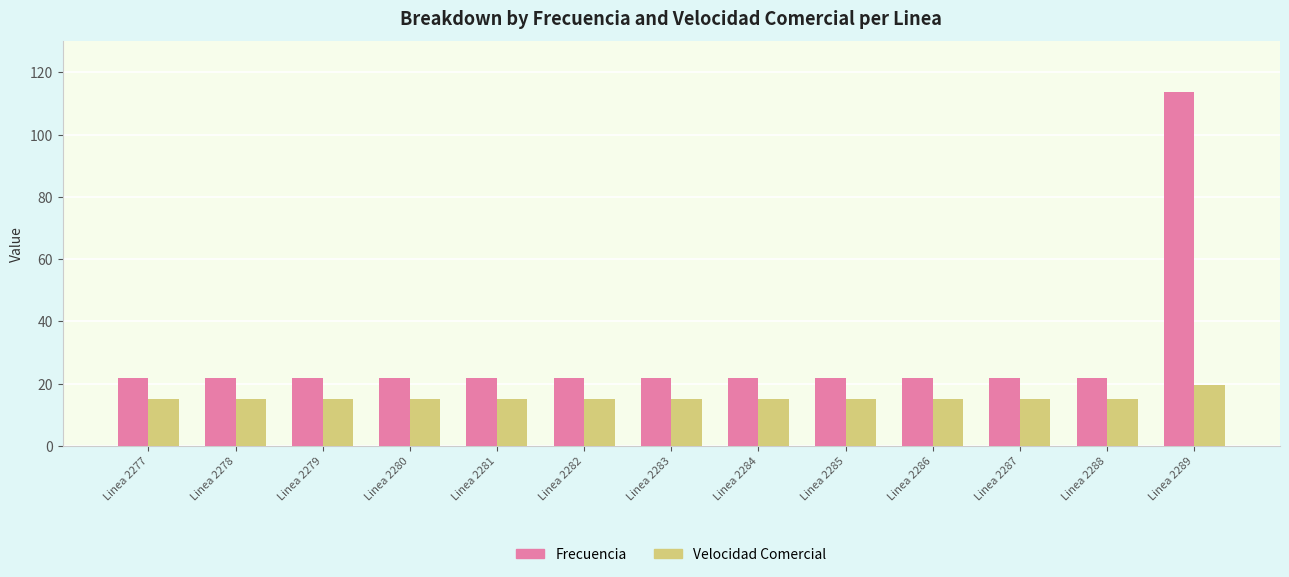

At how many categories does at least one series exceed 105?

1